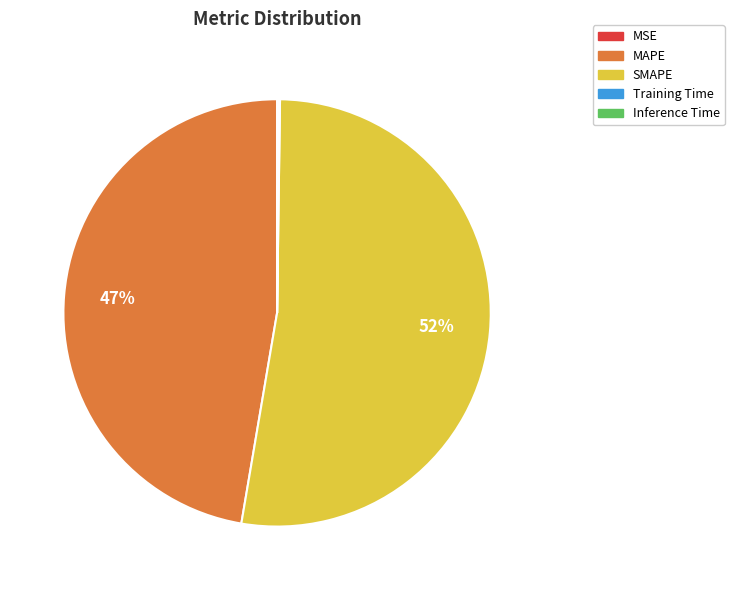

What is the majority slice?

SMAPE